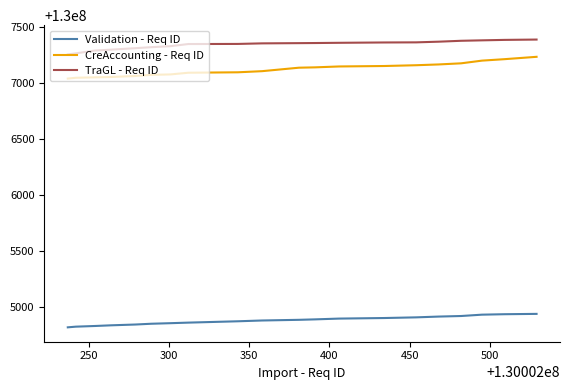

What is the greatest value displayed?

130007384